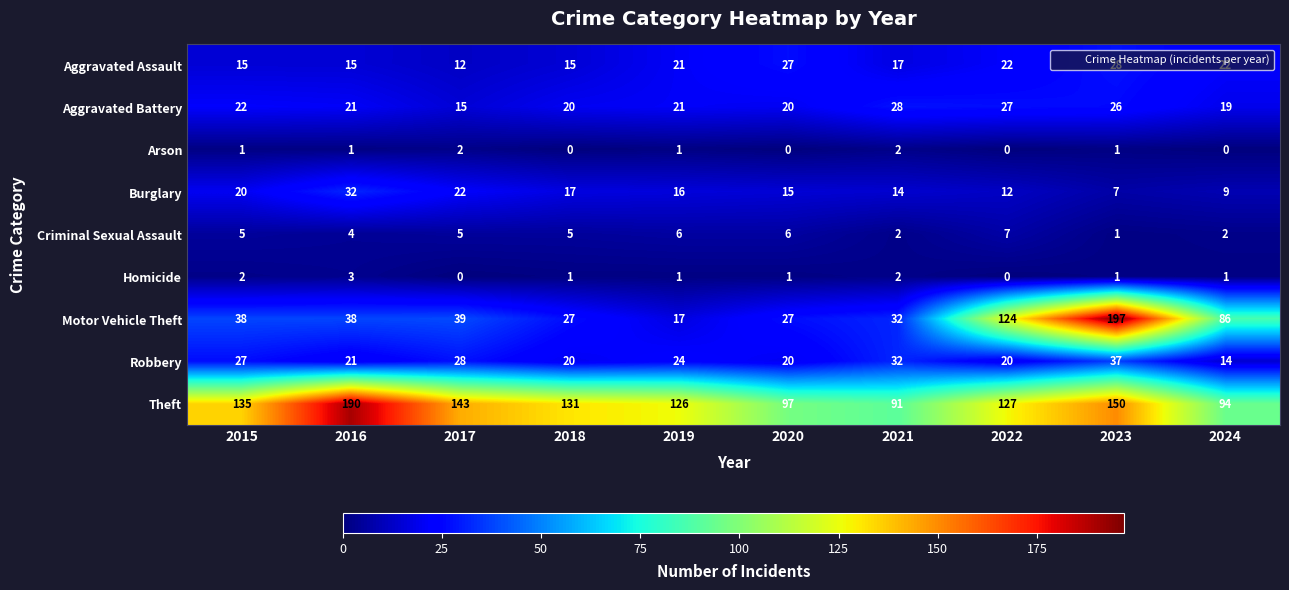

Which series changed the most between 2020 and 2022?

Motor Vehicle Theft